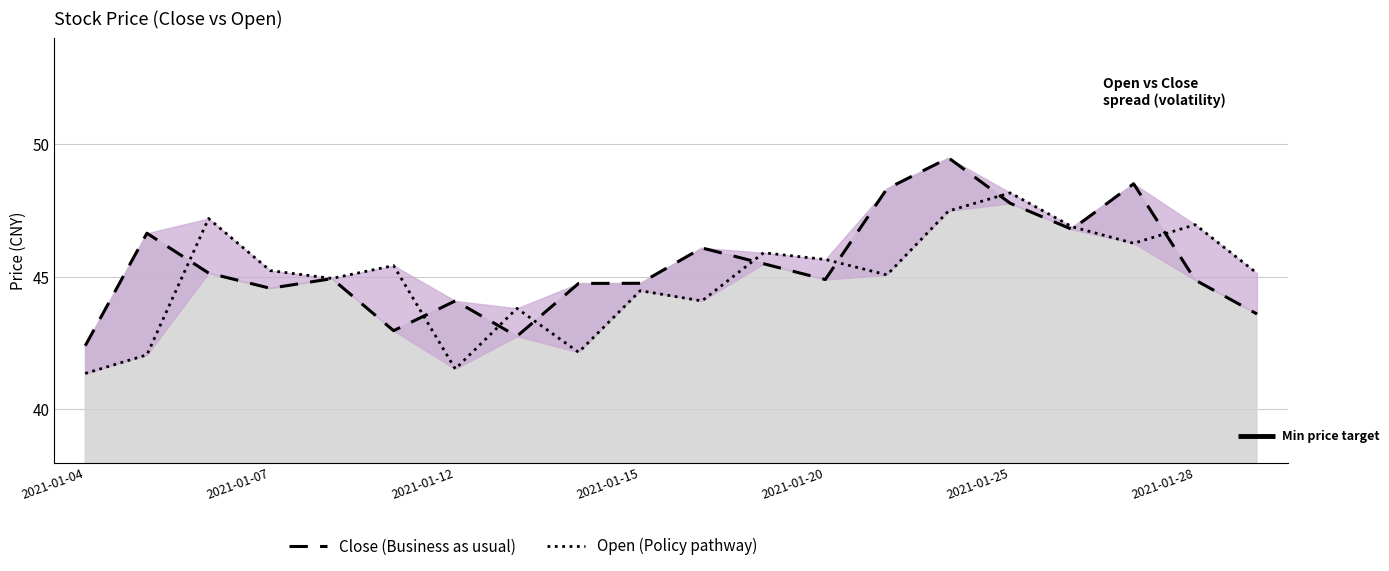

List the series in order of their overall mean, lowest first.

Open (Policy pathway), Close (Business as usual)